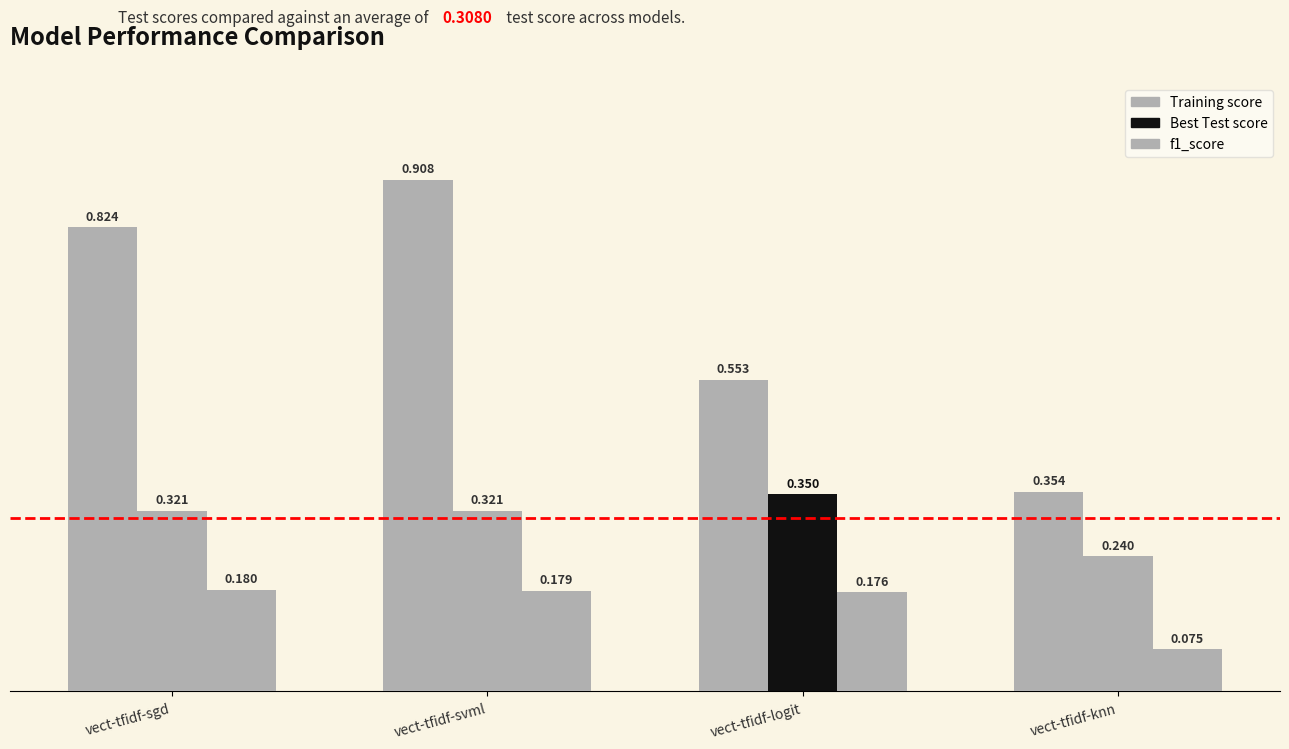

How many categories are shown in the chart?

4